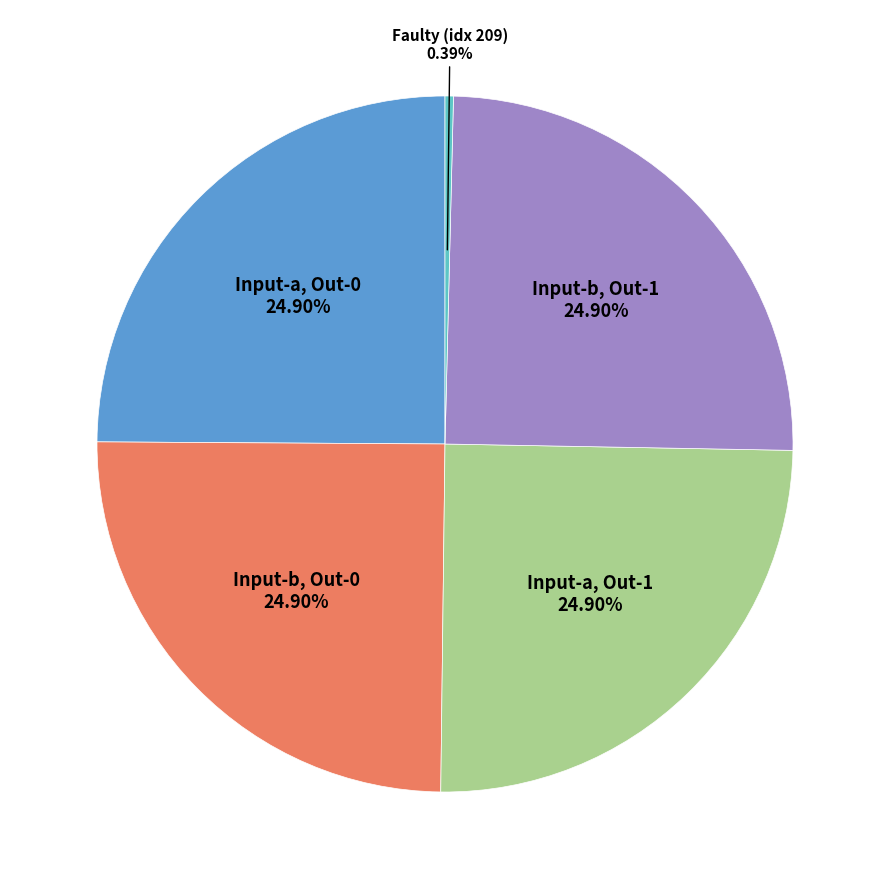

Does any single category account for the majority?

No